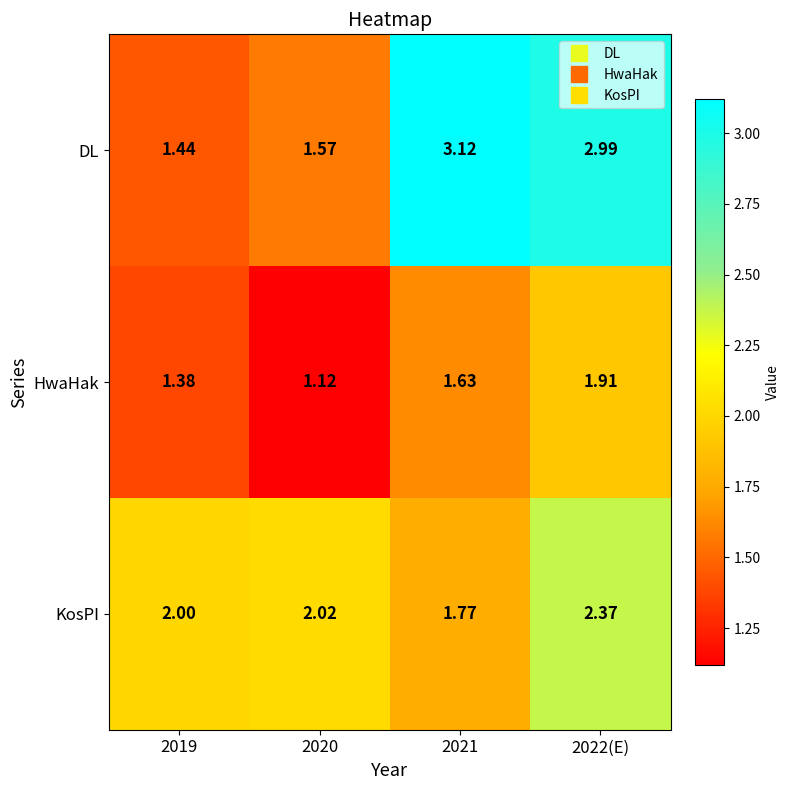

Between 2020 and 2021, which series saw the biggest shift?

DL